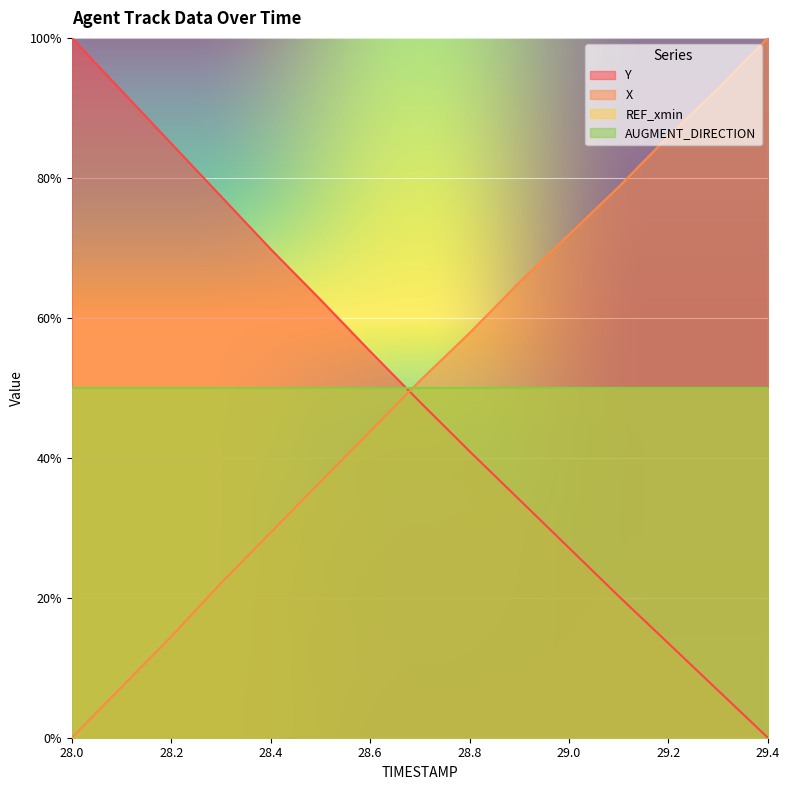

The value of X at 28.8 is 57.8. True or false?

True